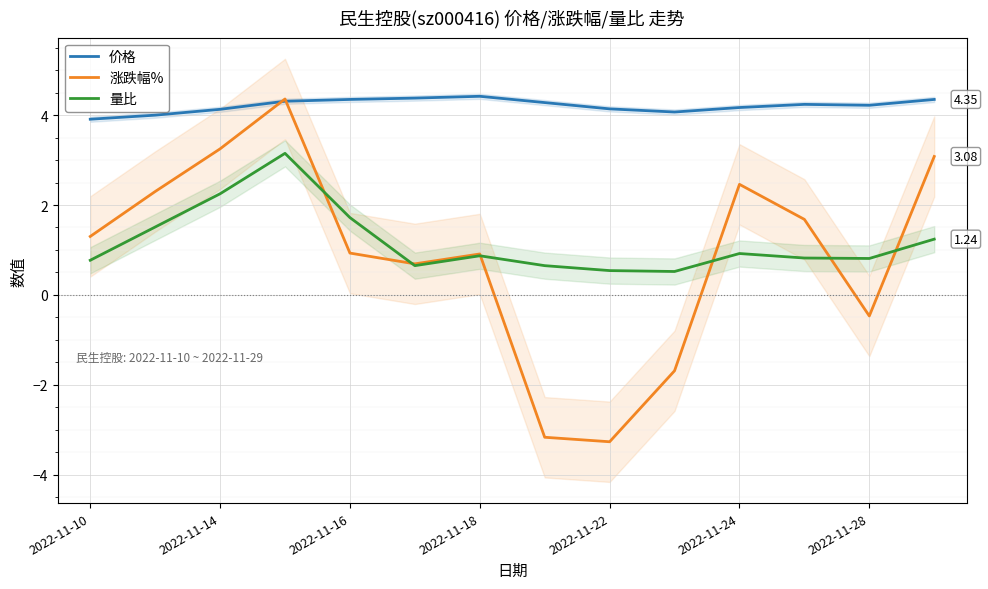

What is the total value across all series at 7?

1.8